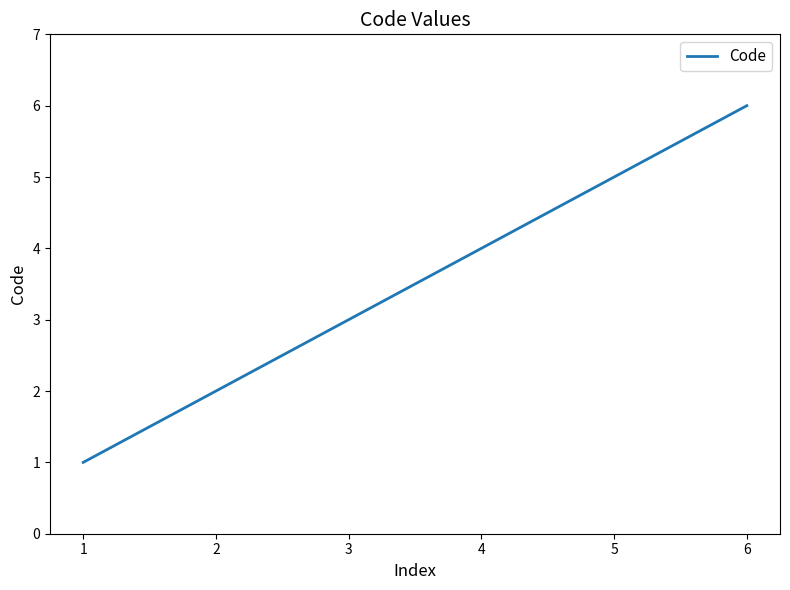

List the labels in order of value, largest first.

6, 5, 4, 3, 2, 1